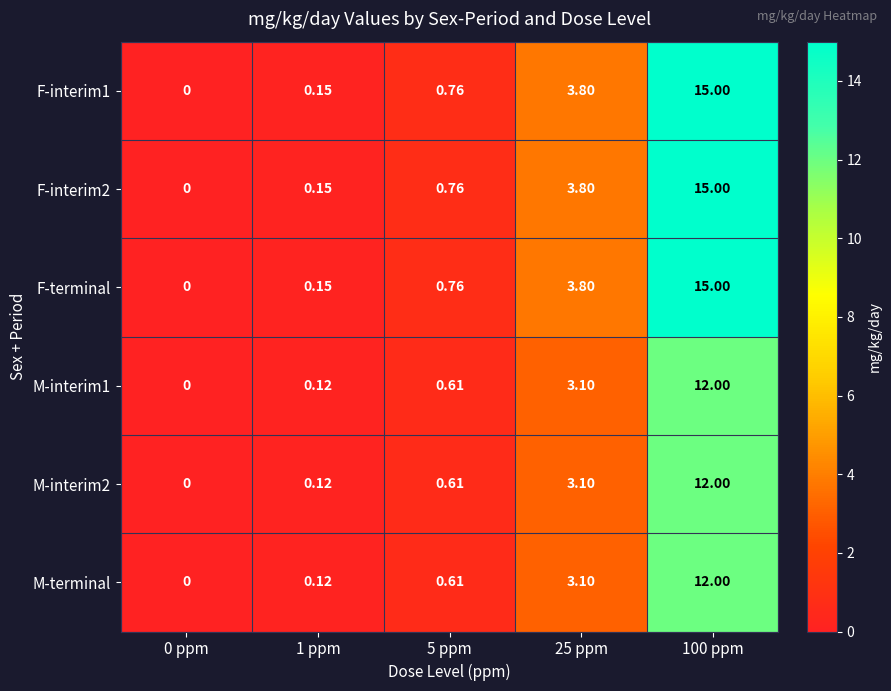

Is the value of F-interim1 at 25 ppm greater than the value of M-interim2 at 25 ppm?

Yes